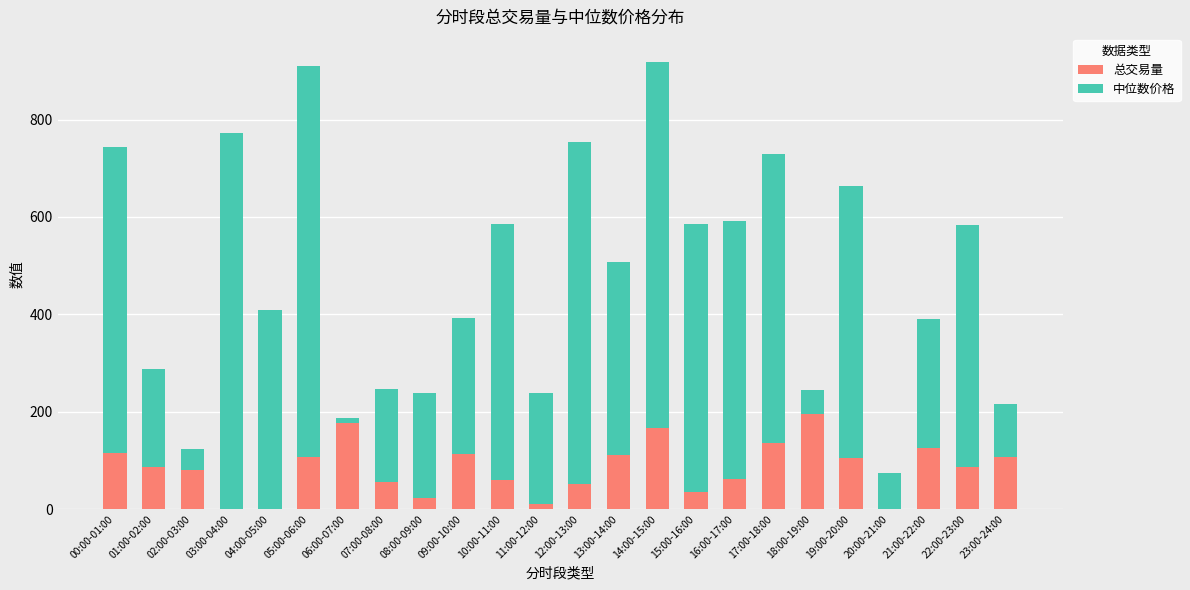

Is it true that 总交易量 equals 22.3 at 08:00-09:00?

True